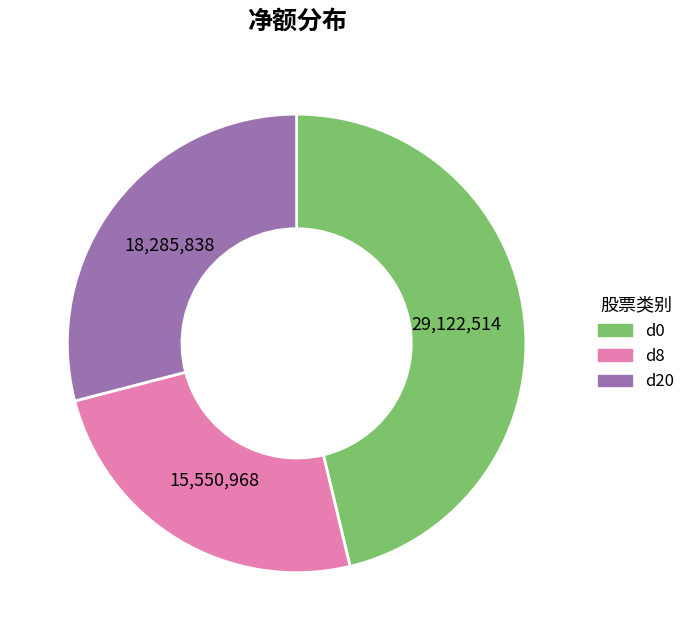

The d0 slice represents 52% of the pie. True or false?

False